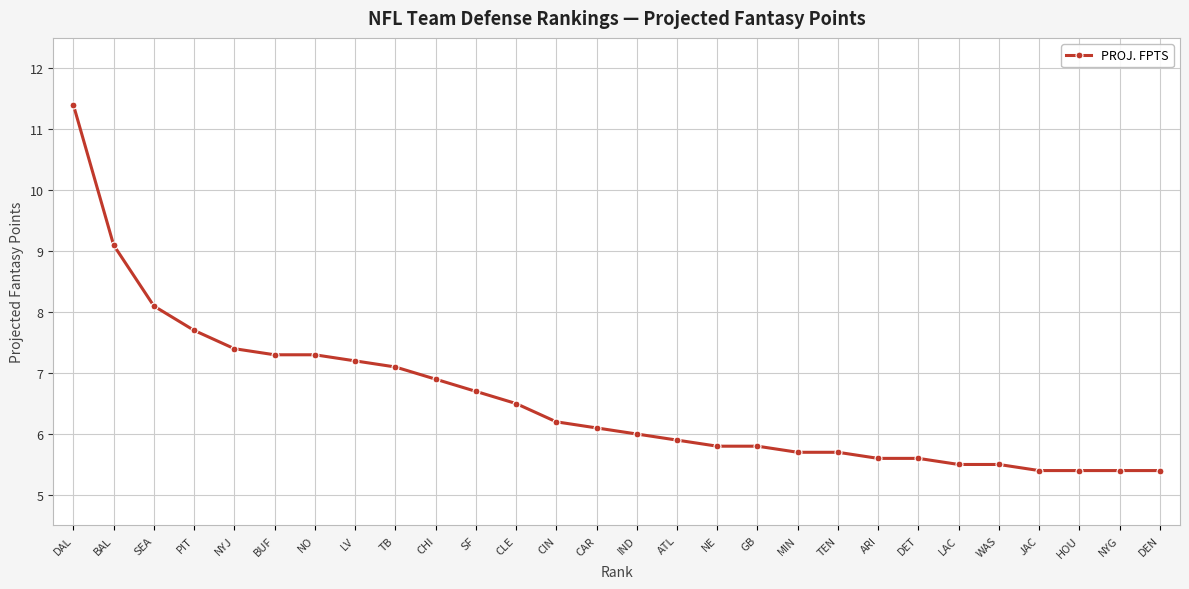

Approximately how many times larger is the value at SEA compared to TEN?

1.4